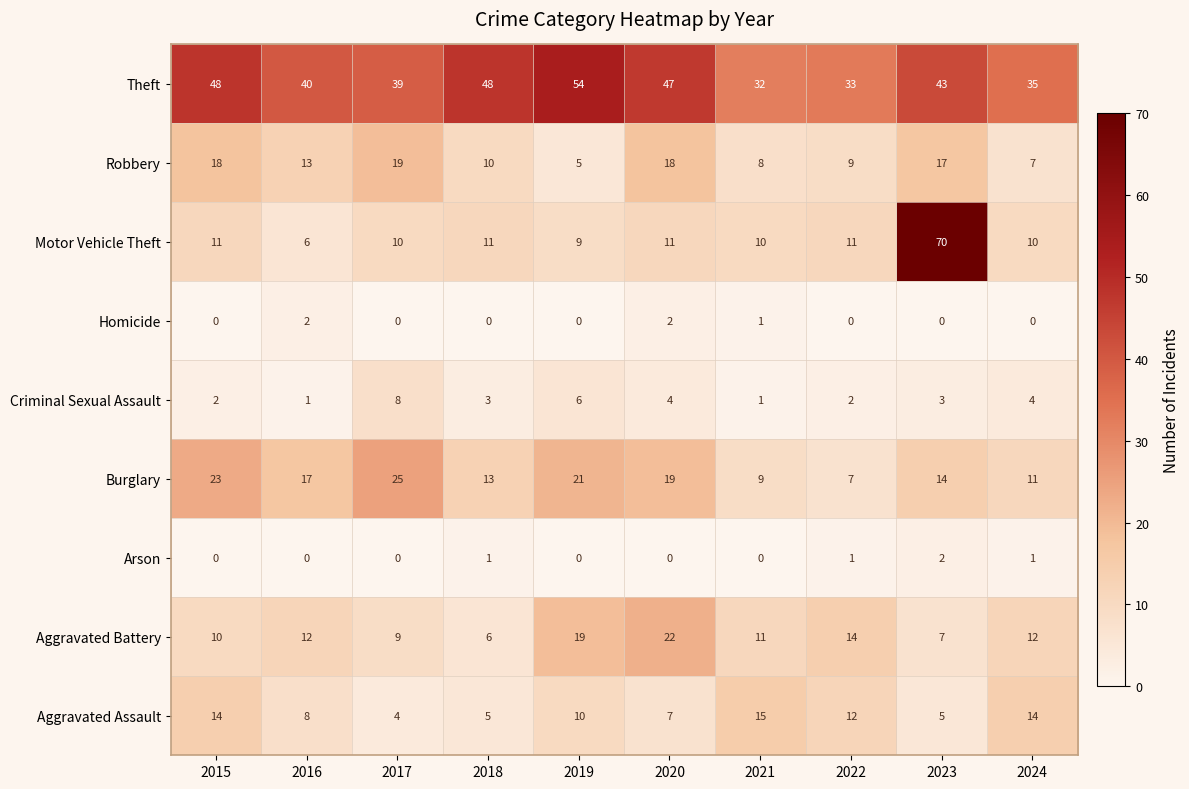

How many series are shown in this chart?

9